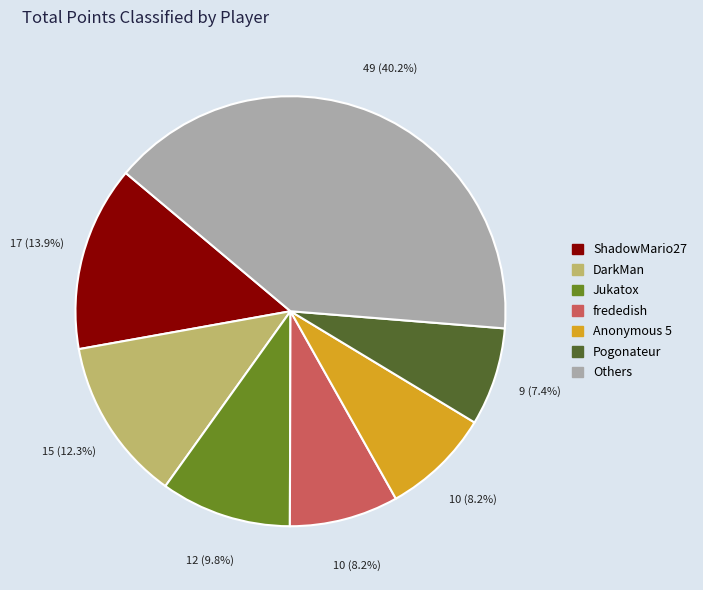

Is there any slice that represents more than half of the pie?

No